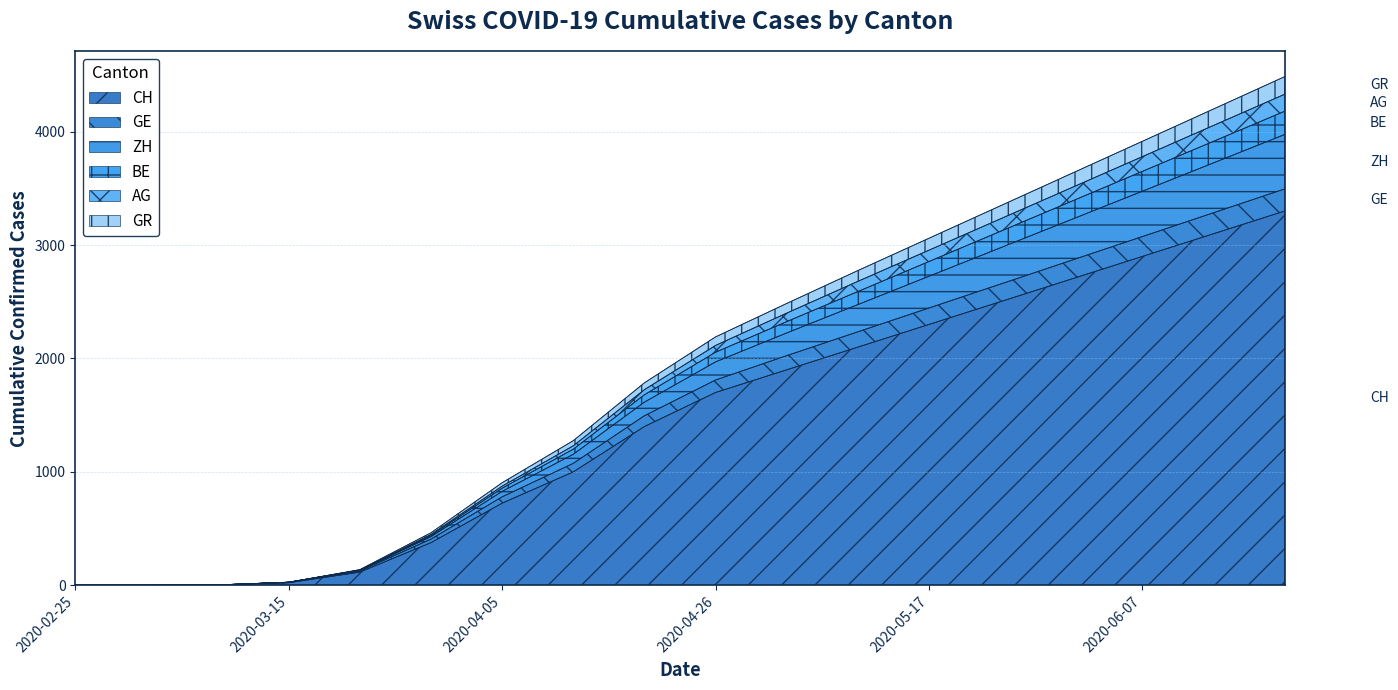

What is the maximum value for CH?

3300